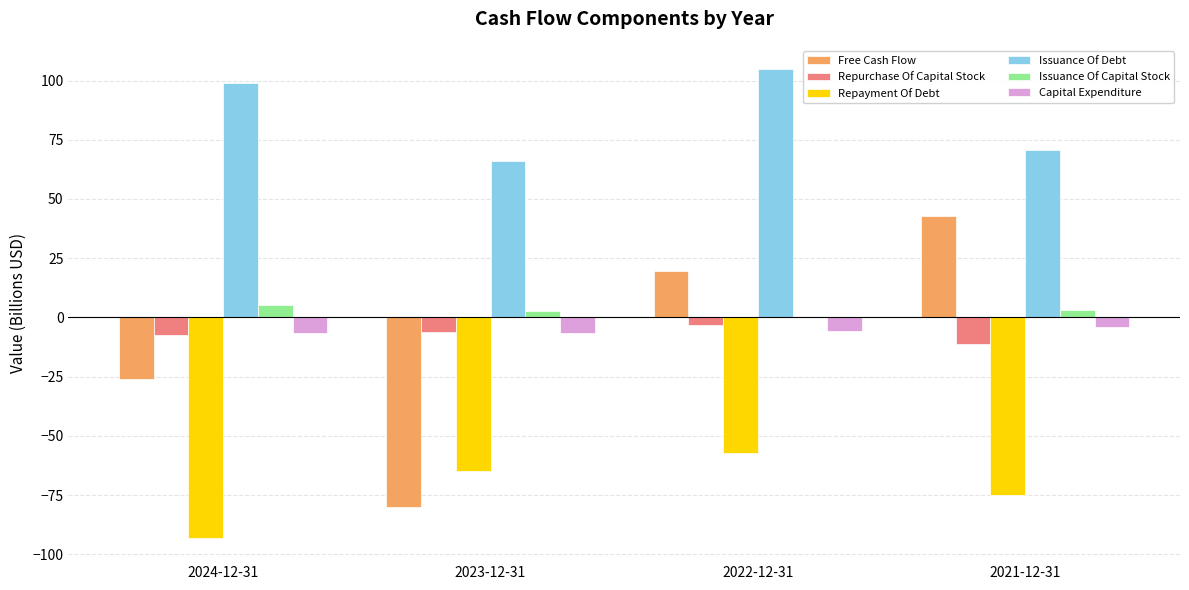

How many groups of bars are there?

4